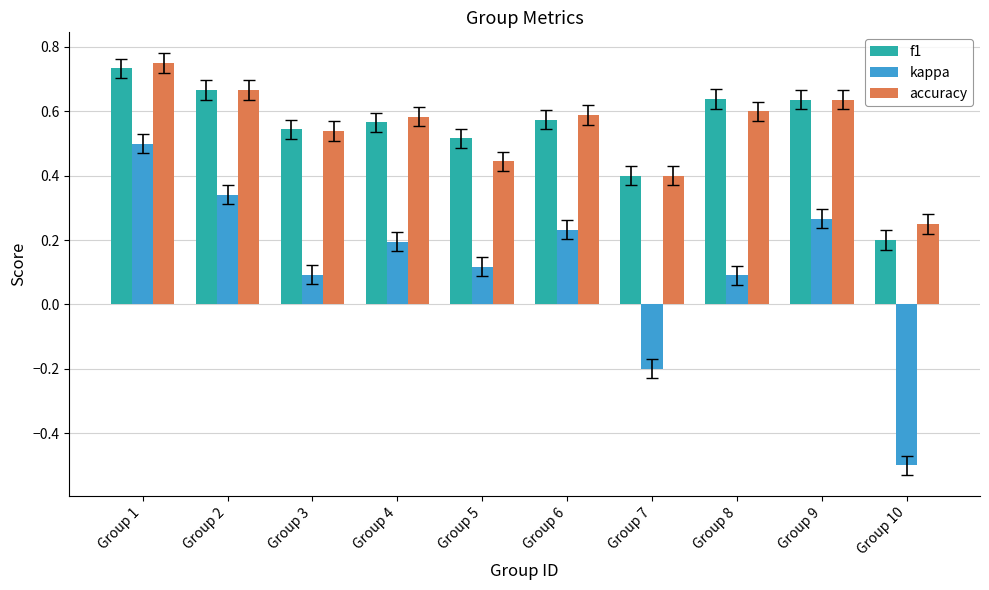

Rank the series by their maximum value, from highest to lowest.

accuracy, f1, kappa